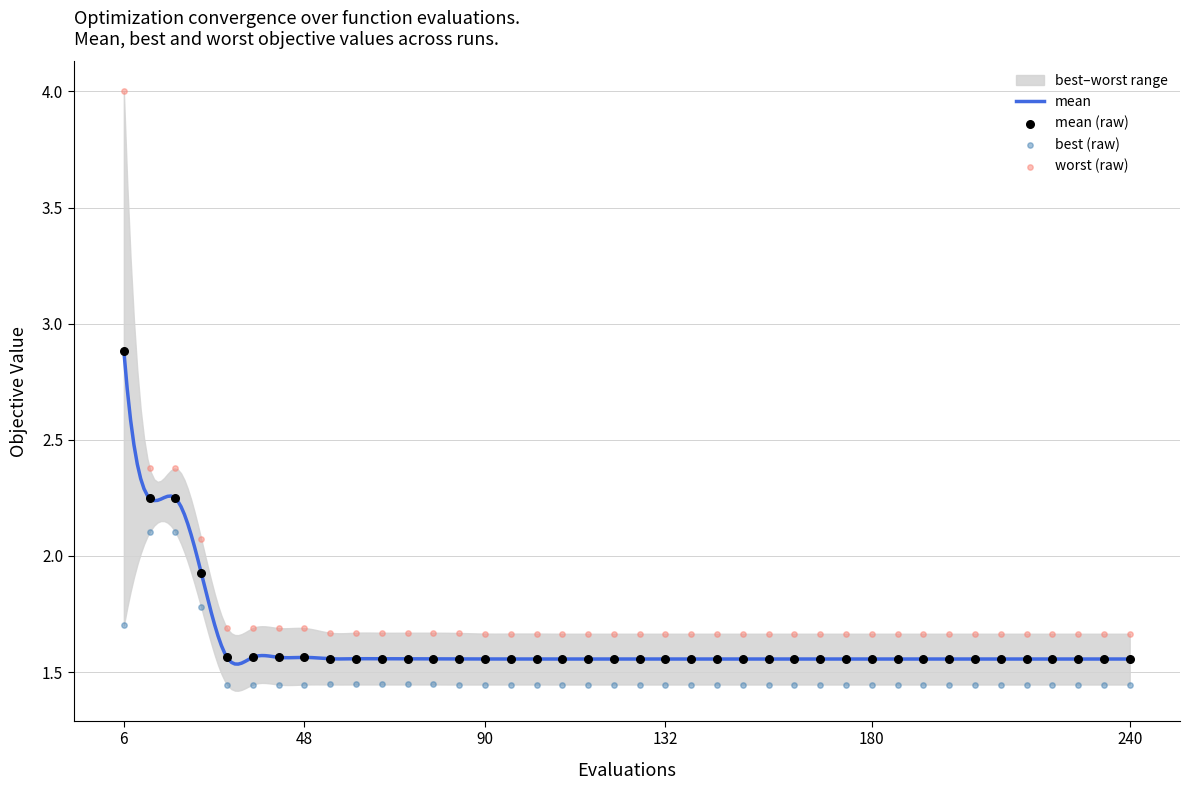

Which series reaches the minimum Y coordinate?

best